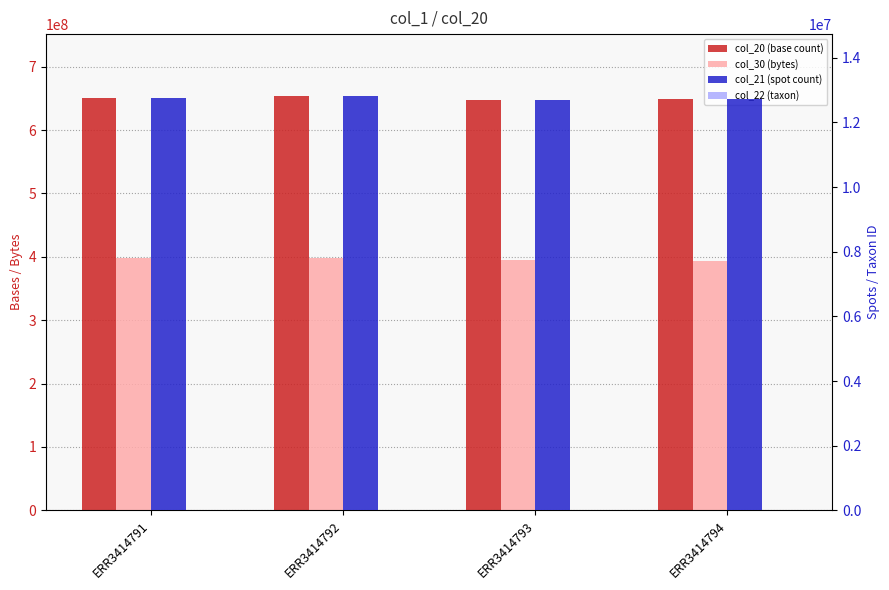

At which category is the sum across all series the highest?

ERR3414792